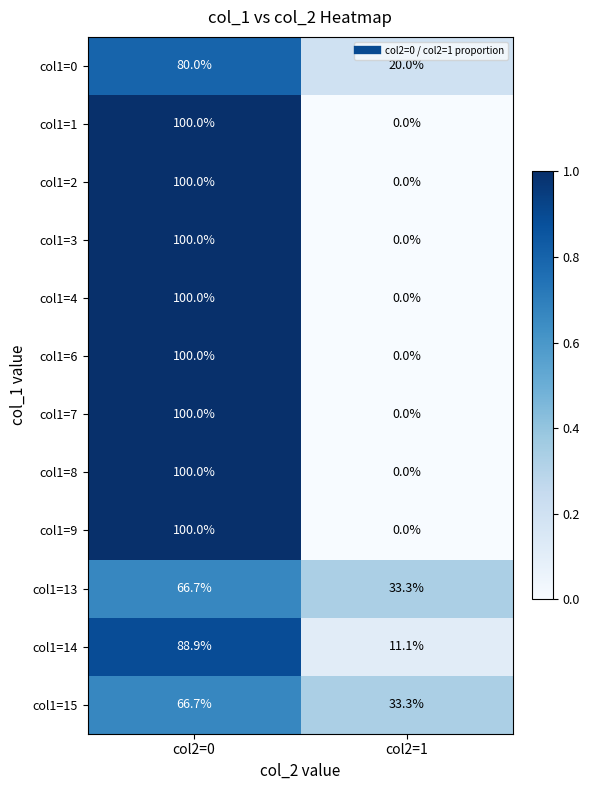

List the labels in order of col1=9 value, smallest first.

col2=1, col2=0